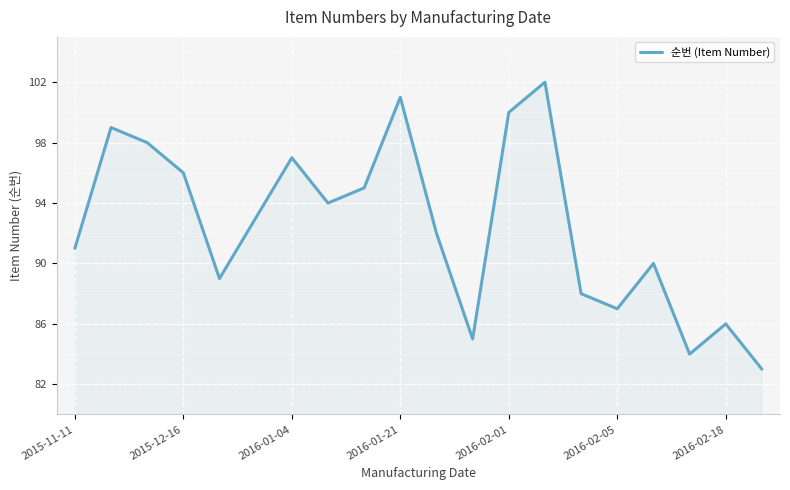

What is the smallest value displayed?

83